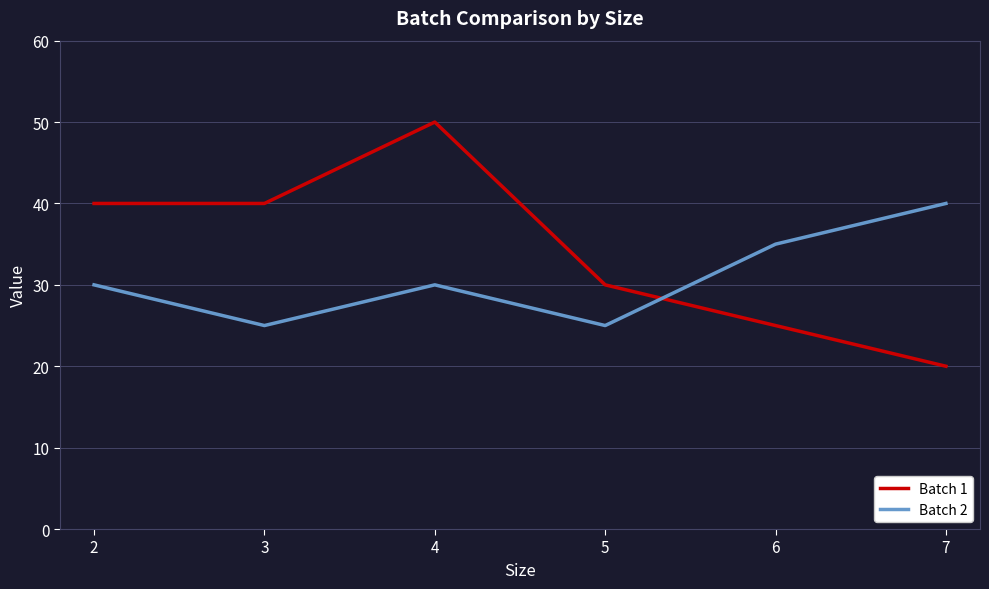

Rank the series at 2 from highest to lowest value.

Batch 1, Batch 2